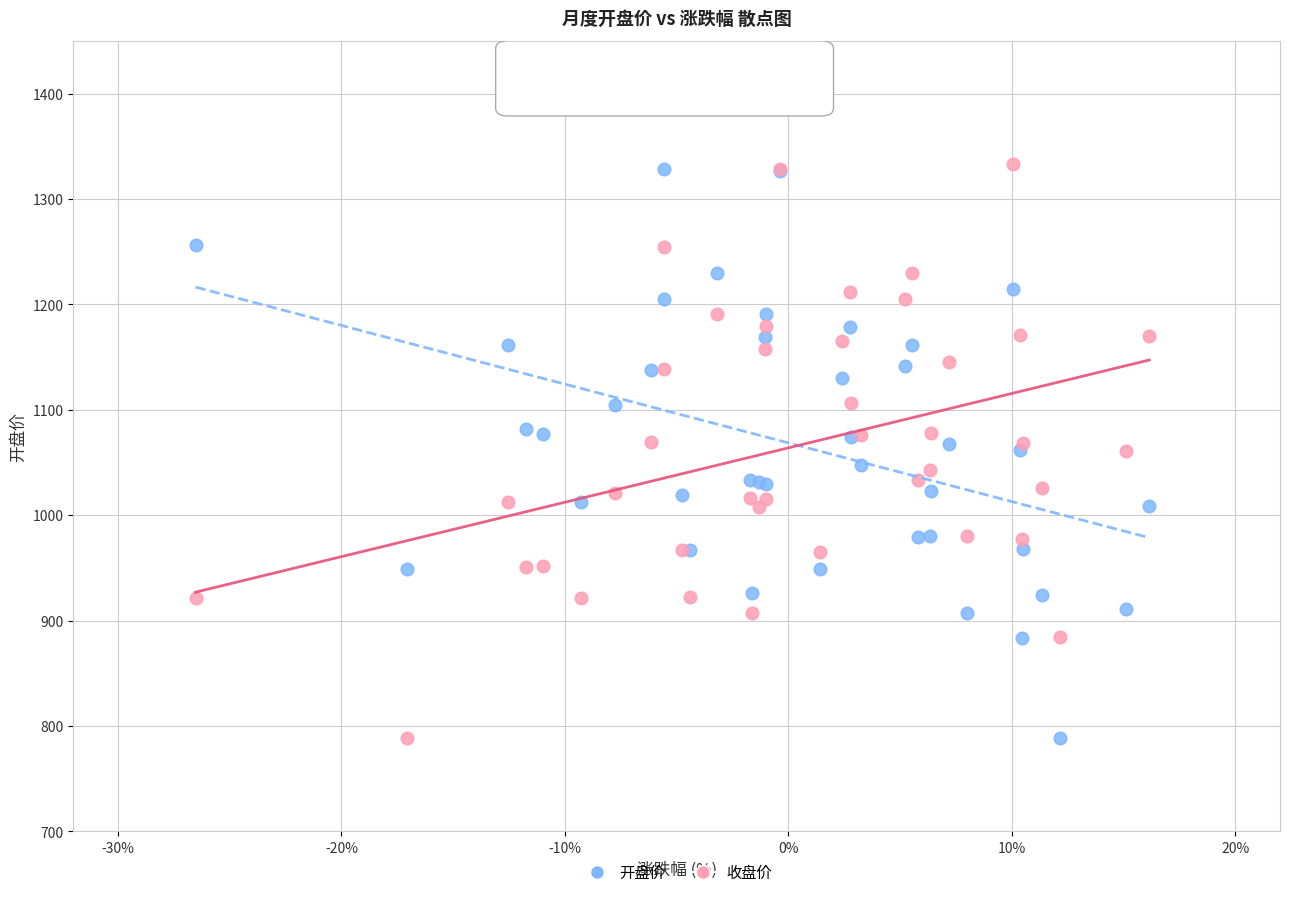

What is the X range (max minus min) for the scatter plot?

42.7